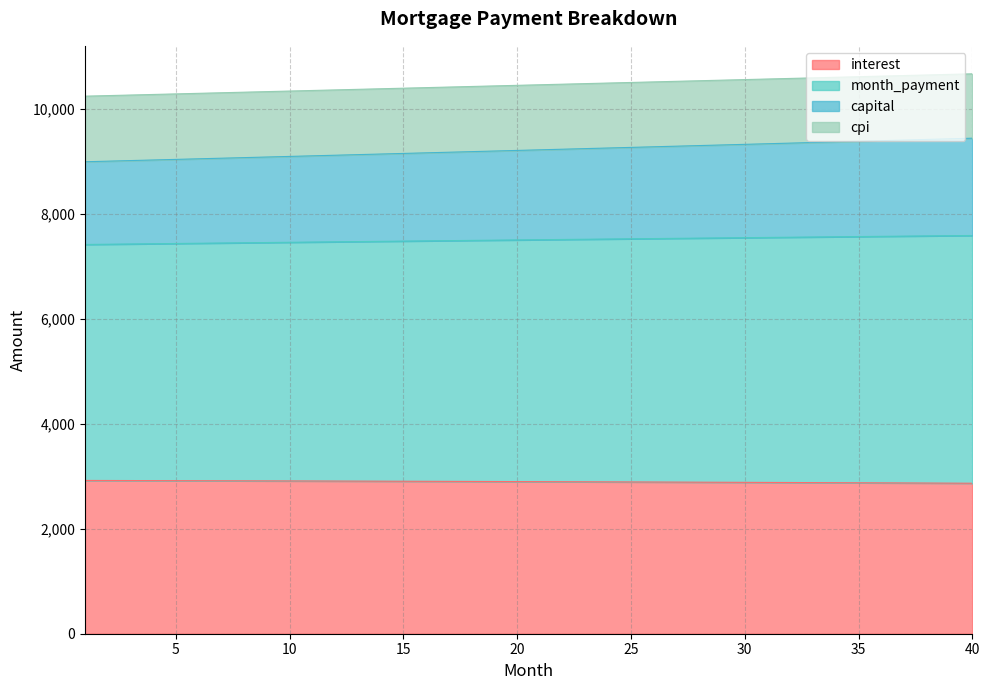

At how many categories does at least one series exceed 8065?

40